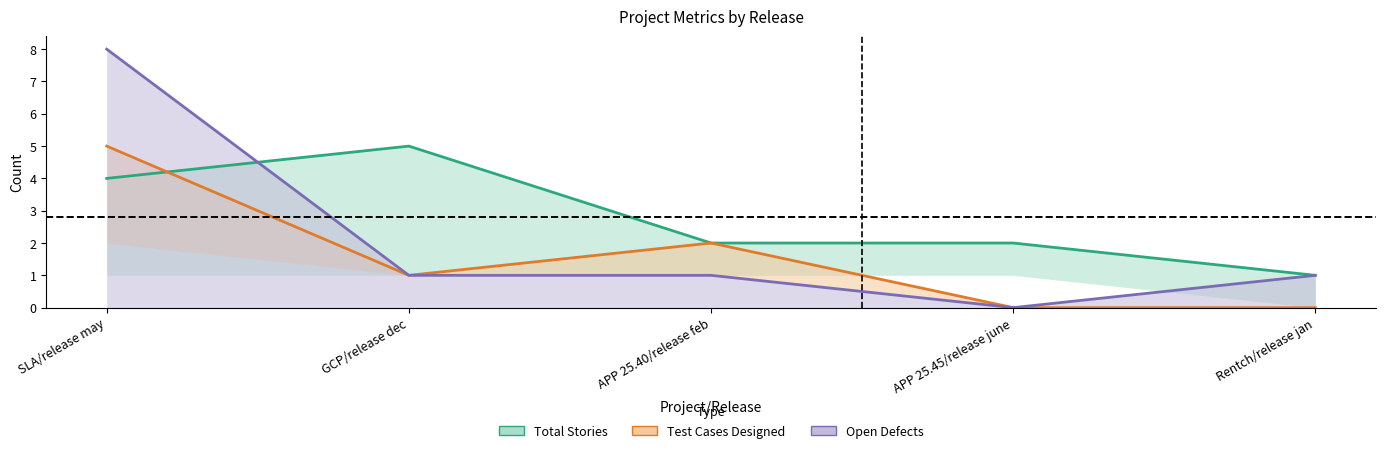

What is the difference between the second highest and second lowest values in the Test Cases Designed series?

2